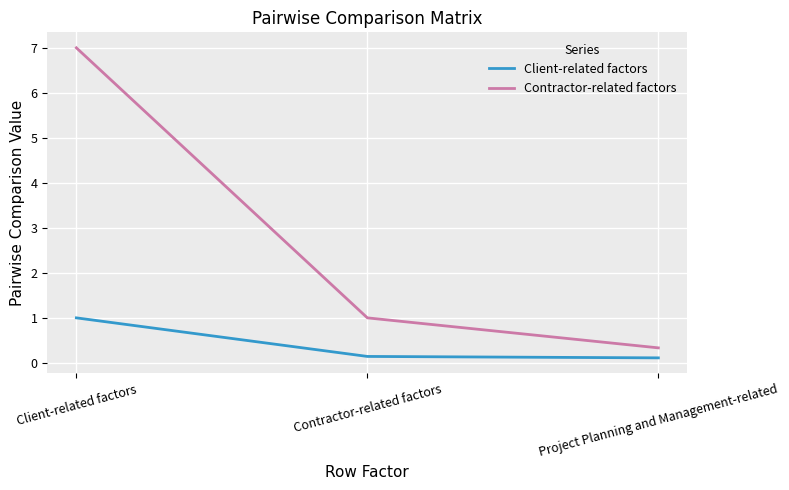

Does the chart display data point markers on the line(s)?

No